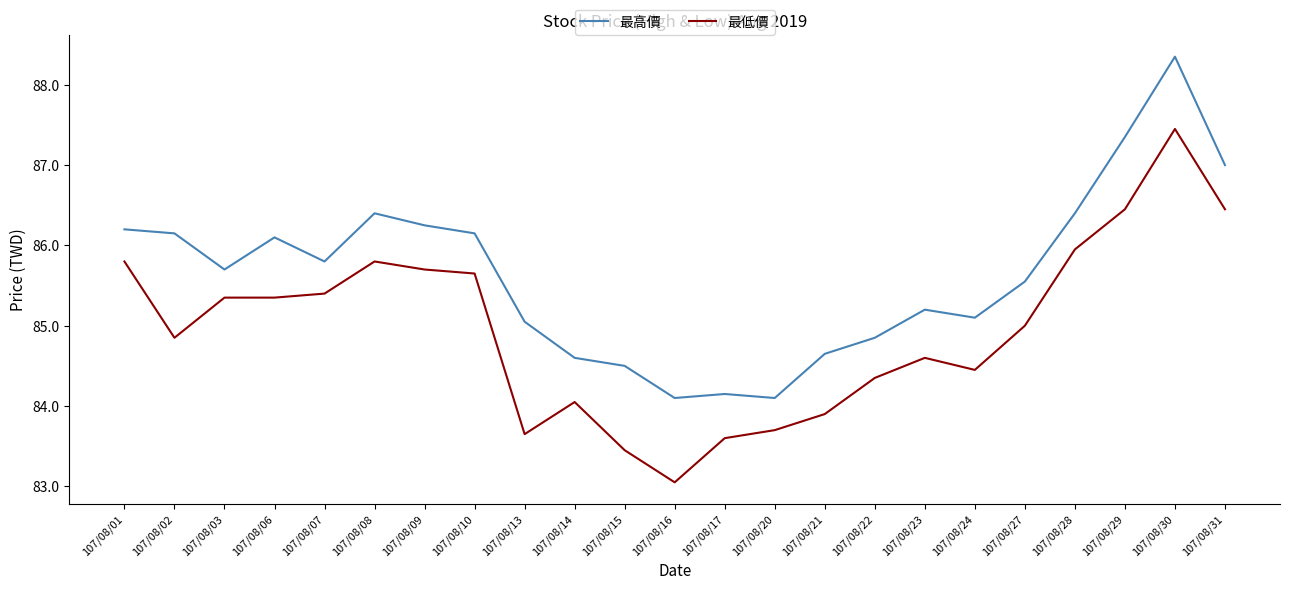

True or false: 最高價 has a value of 137.1 at 107/08/15.

False